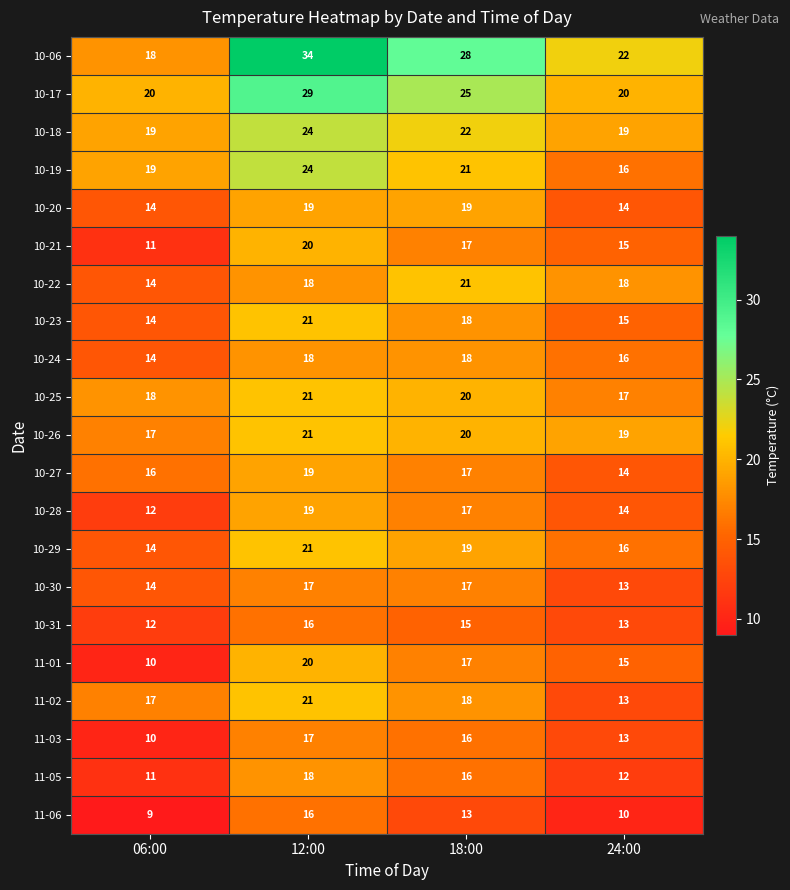

Count the number of data series in this chart.

21